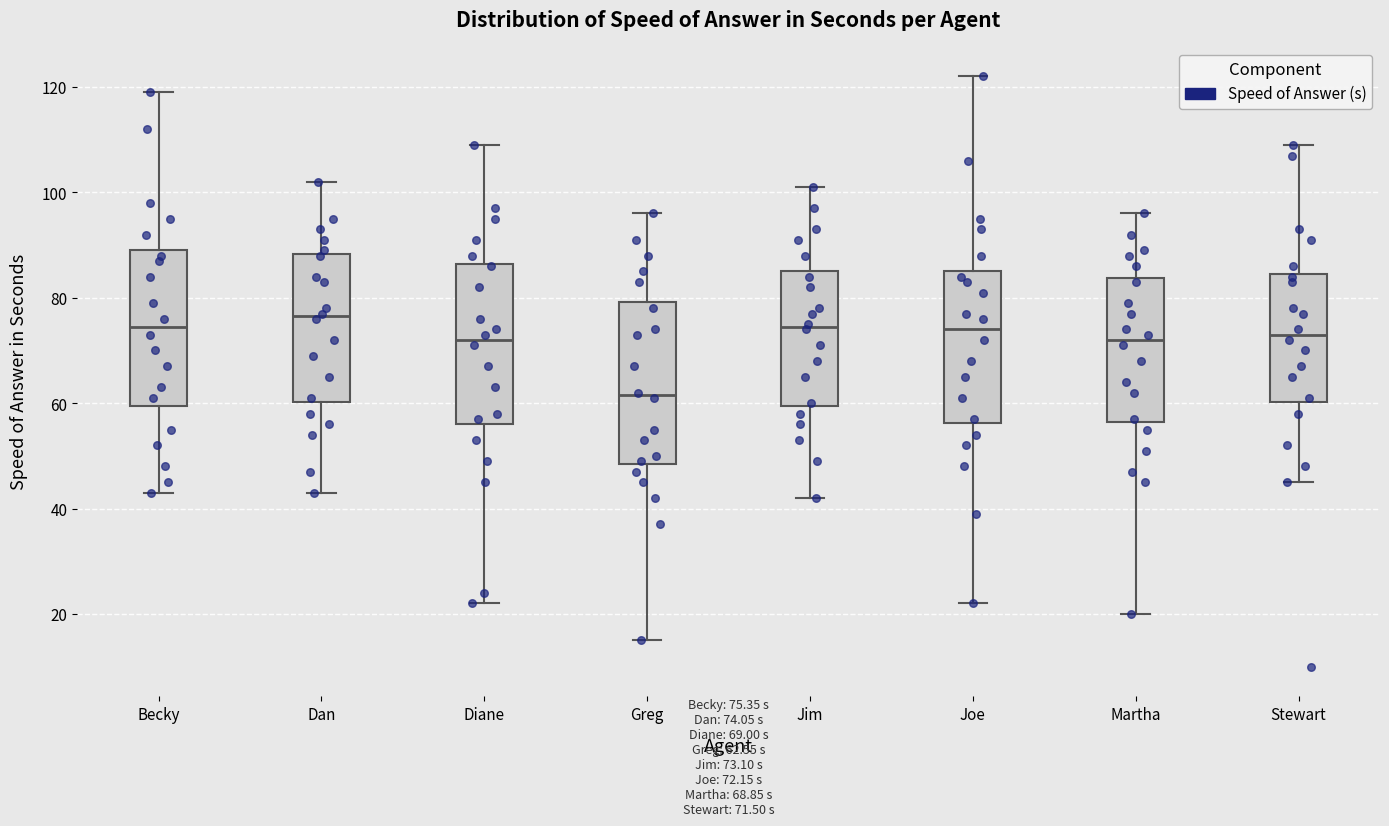

Which box has the lowest median line?

Greg